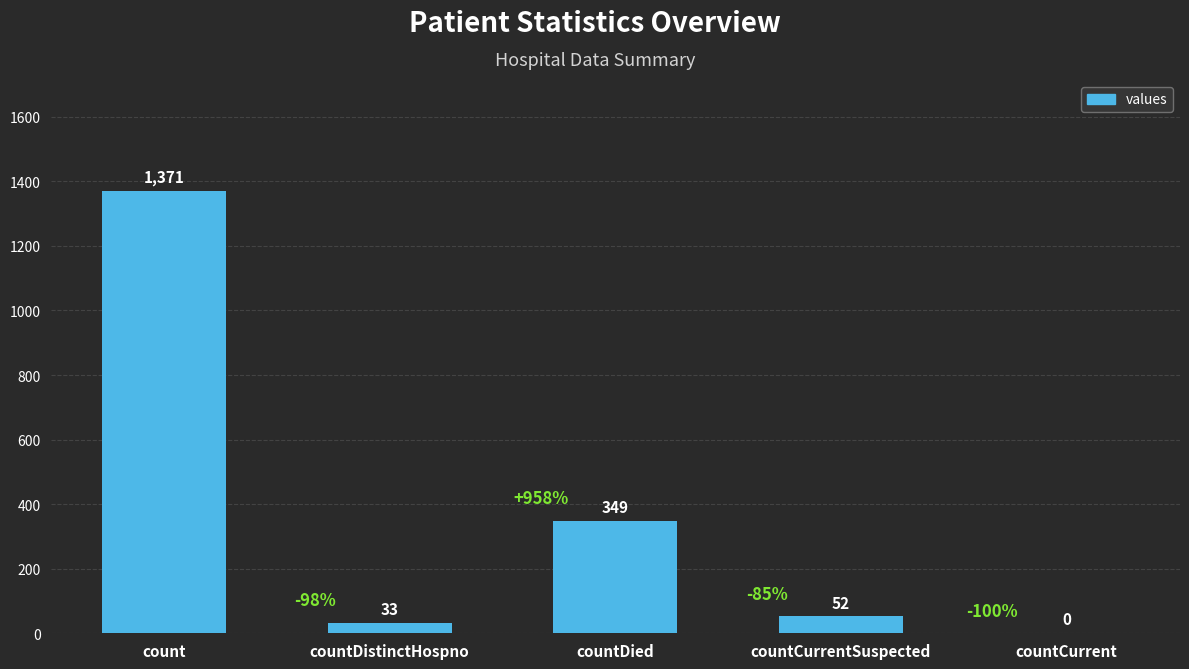

What is the change in value from count to countDied?

-1022